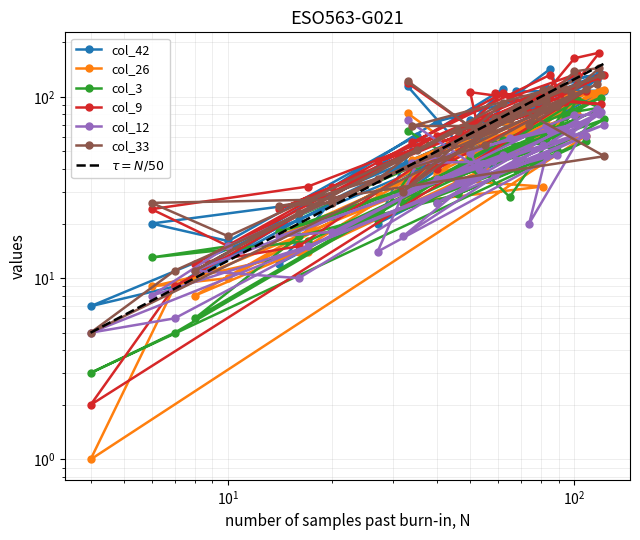

What is the sum of all col_12 values?

1713